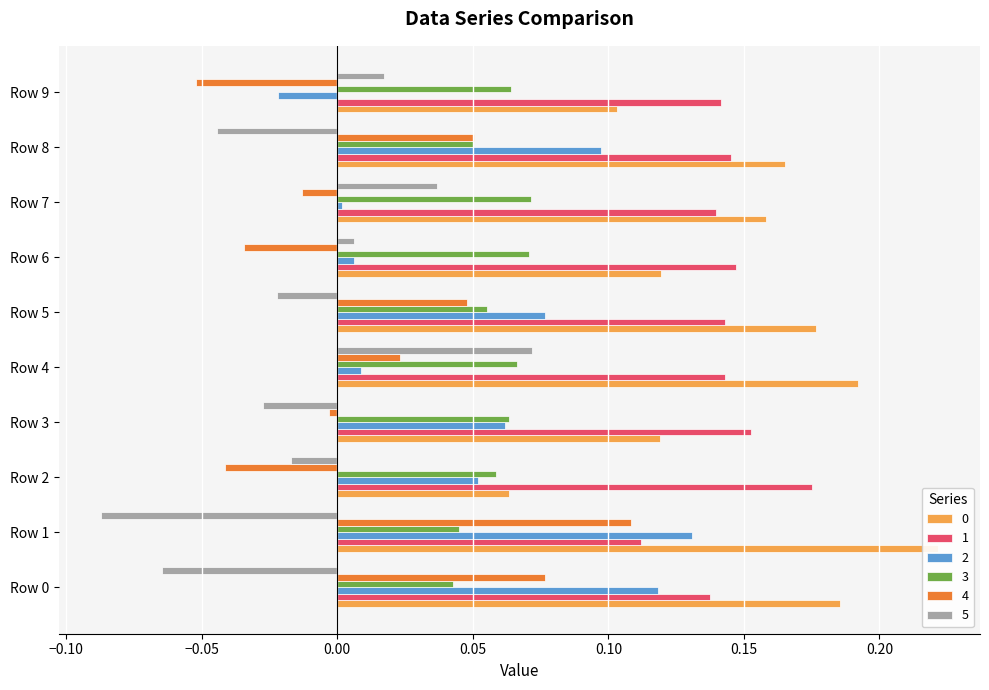

Reading left to right, what are all the values shown in this chart?

0: 0.2	0.2	0.1	0.1	0.2	0.2	0.1	0.2	0.2	0.1
1: 0.1	0.1	0.2	0.2	0.1	0.1	0.1	0.1	0.1	0.1
2: 0.1	0.1	0.1	0.1	0.0	0.1	0.0	0.0	0.1	-0.0
3: 0.0	0.0	0.1	0.1	0.1	0.1	0.1	0.1	0.1	0.1
4: 0.1	0.1	-0.0	-0.0	0.0	0.0	-0.0	-0.0	0.1	-0.1
5: -0.1	-0.1	-0.0	-0.0	0.1	-0.0	0.0	0.0	-0.0	0.0